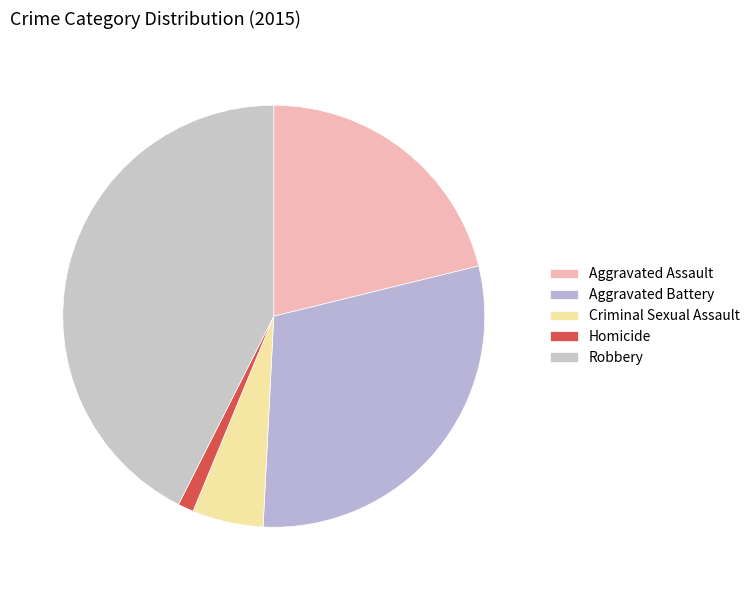

What percentage is the Aggravated Assault slice, to the nearest percent?

21%